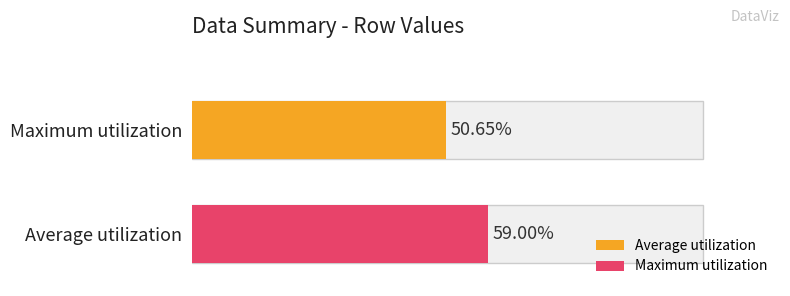

What is the greatest value displayed?

59